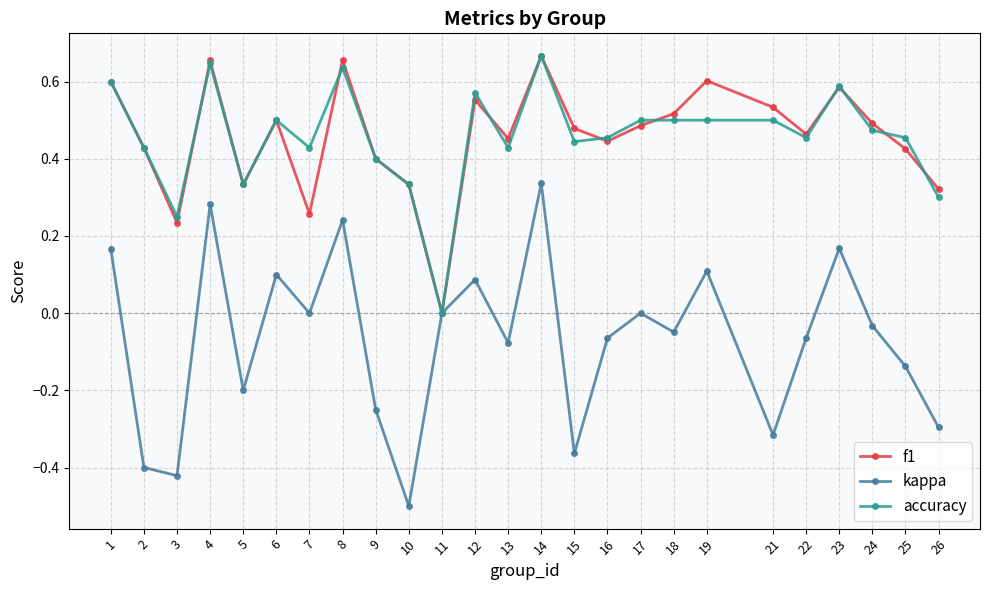

Which category has the lowest value in the accuracy series?

11